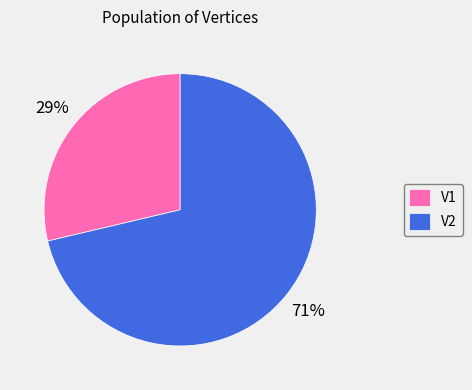

Is the sum of V2 and V1 greater than half?

Yes